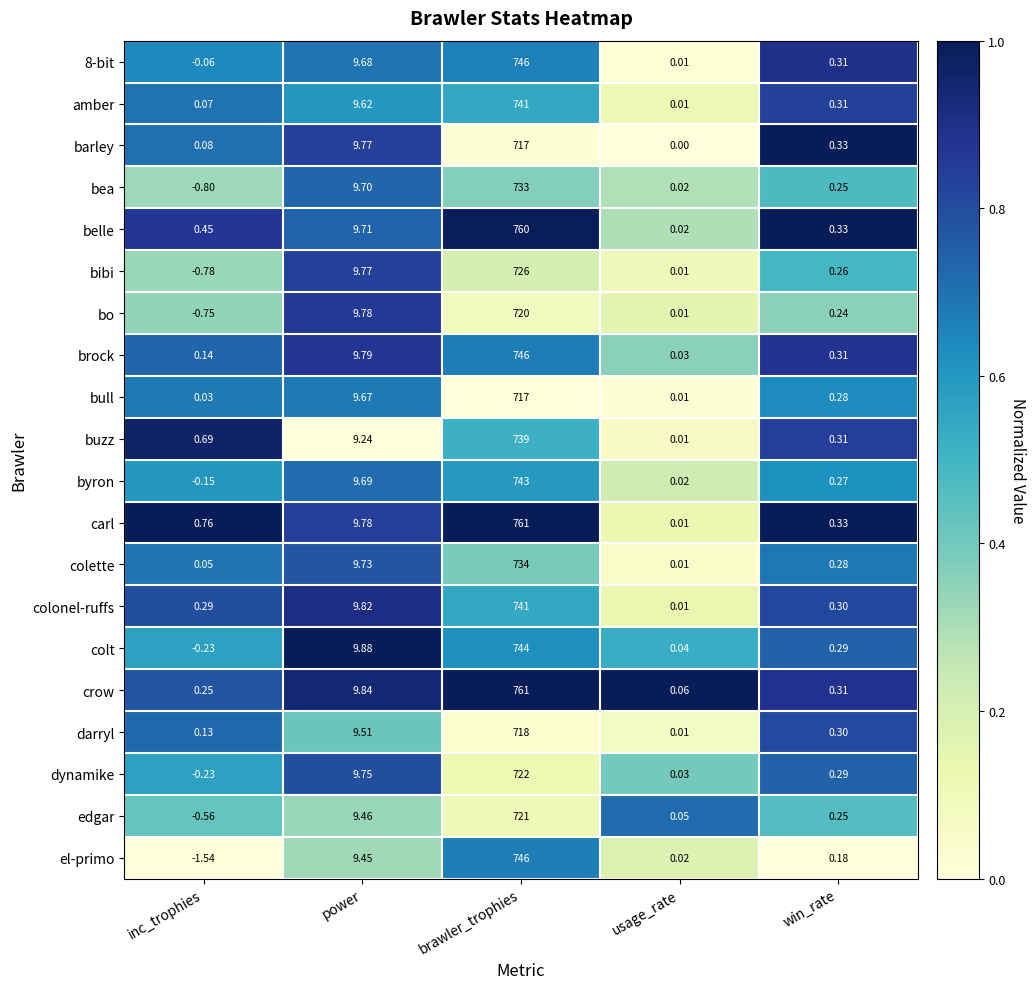

Which series has the largest total across all categories?

carl